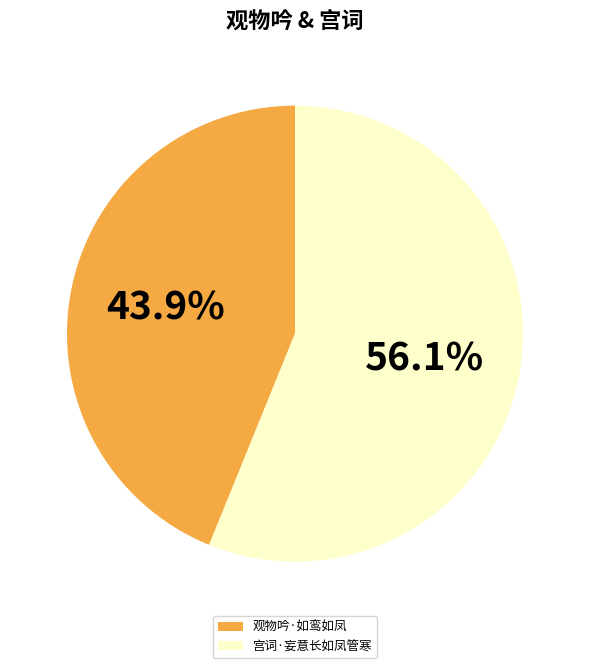

Which has a higher value, 宫词·妄意长如凤管寒 or 观物吟·如鸾如凤?

宫词·妄意长如凤管寒